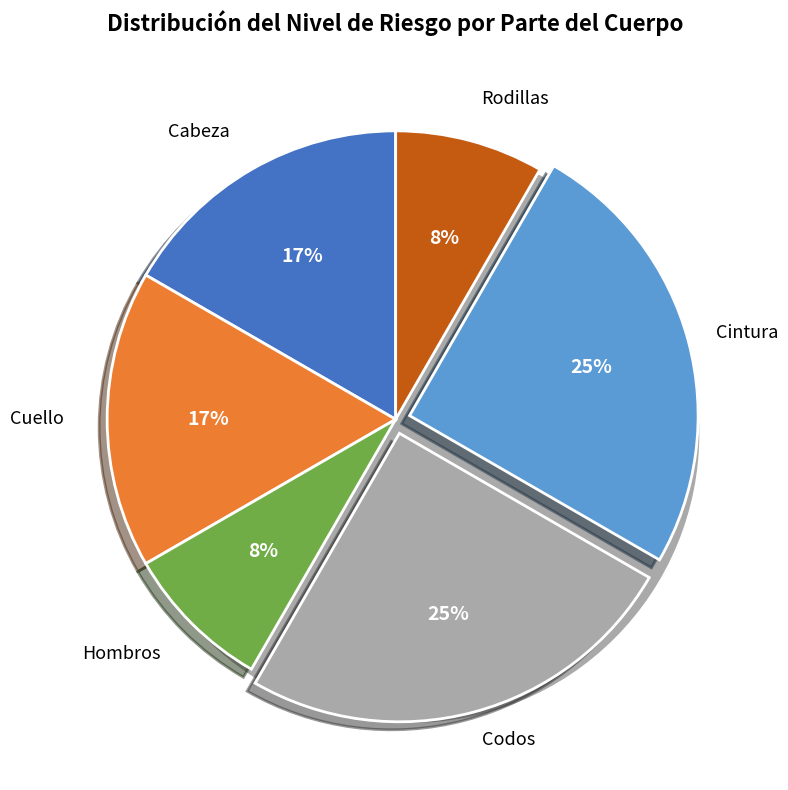

Count the number of slices in the pie.

6